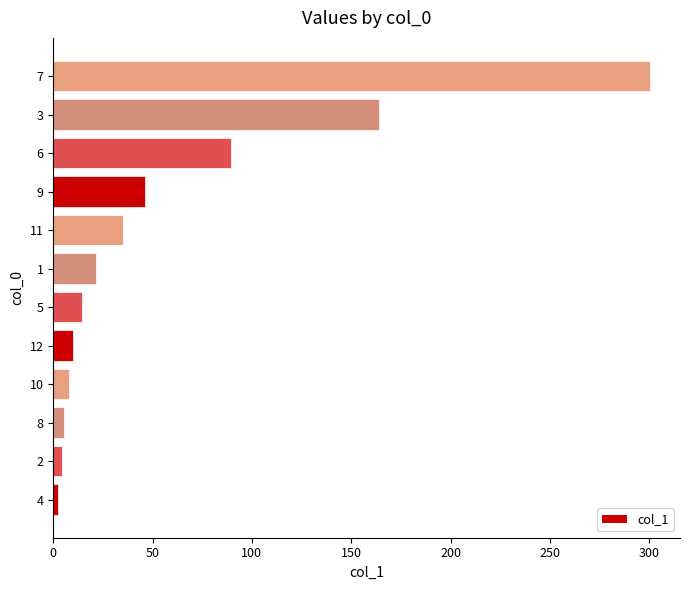

Does the chart contain any negative values?

No